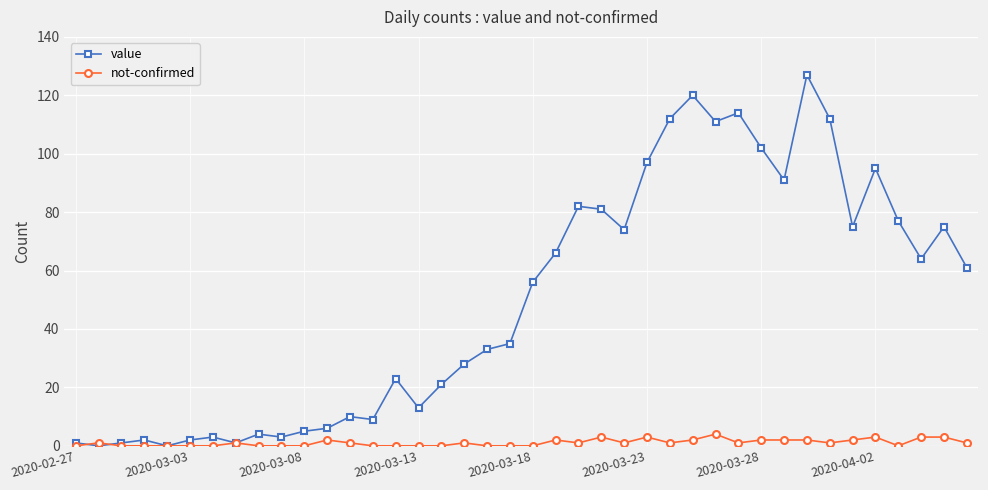

Which series has the largest range (max minus min)?

value